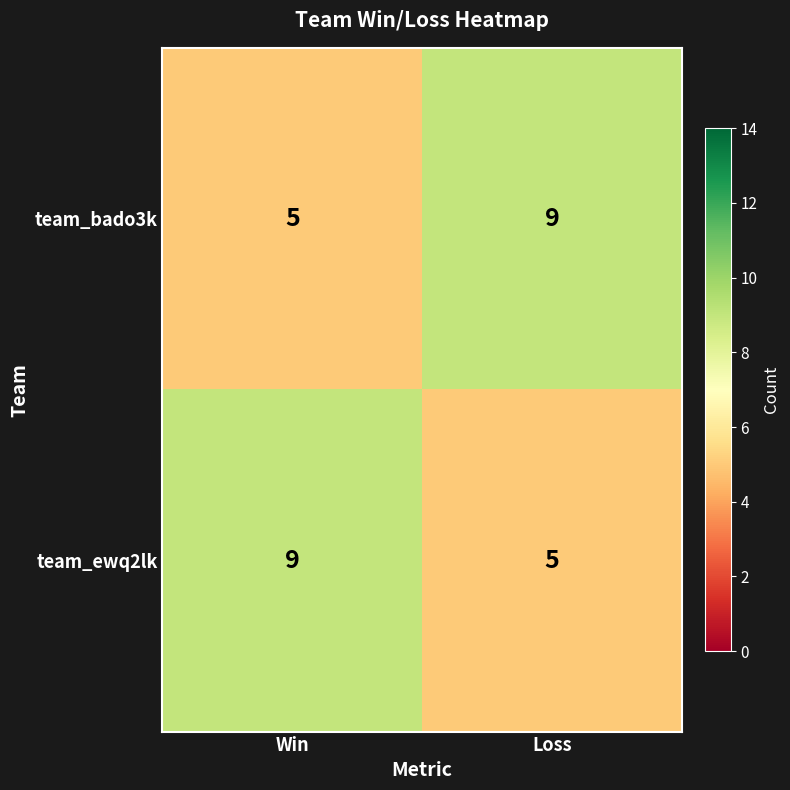

Reading right to left, list all the values displayed in this chart.

team_bado3k: 9	5
team_ewq2lk: 5	9